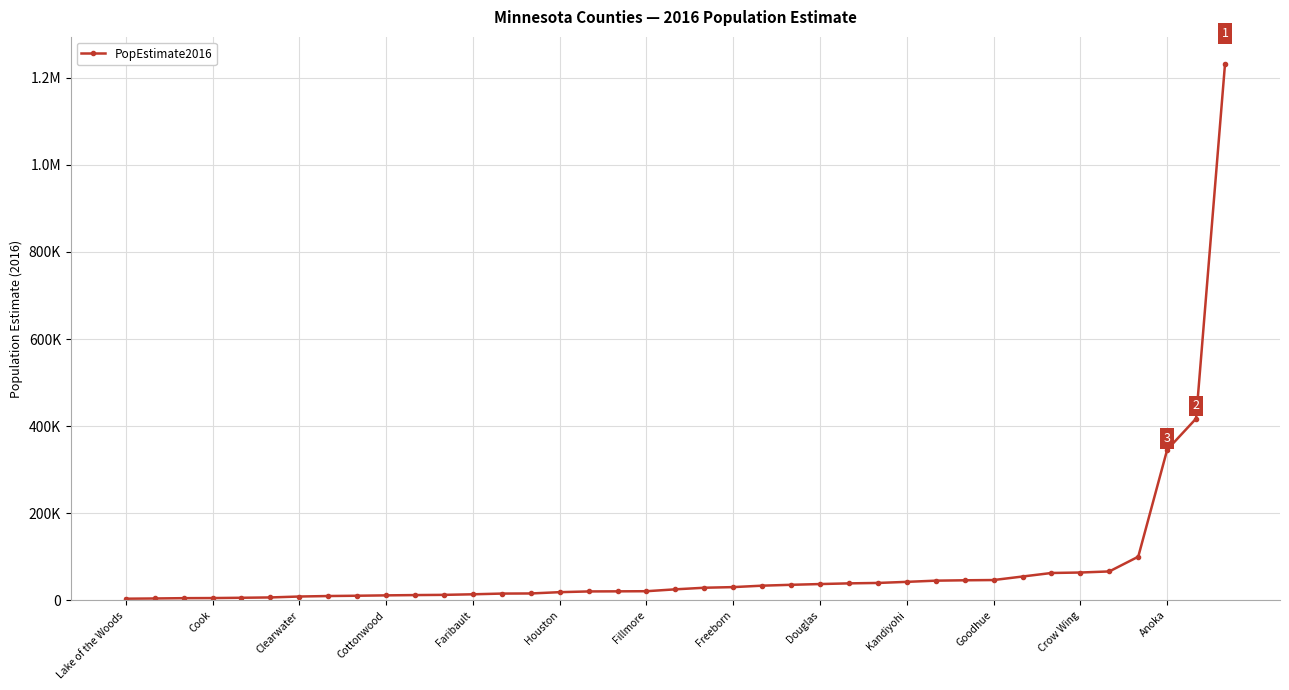

Is this an area chart (filled region under the line)?

No